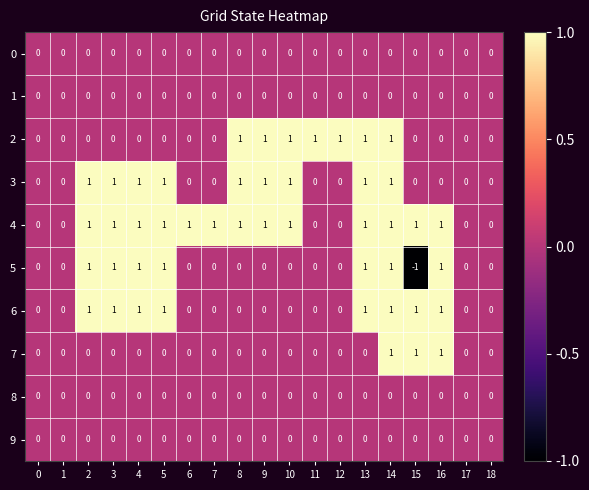

Which series has the largest total across all categories?

4